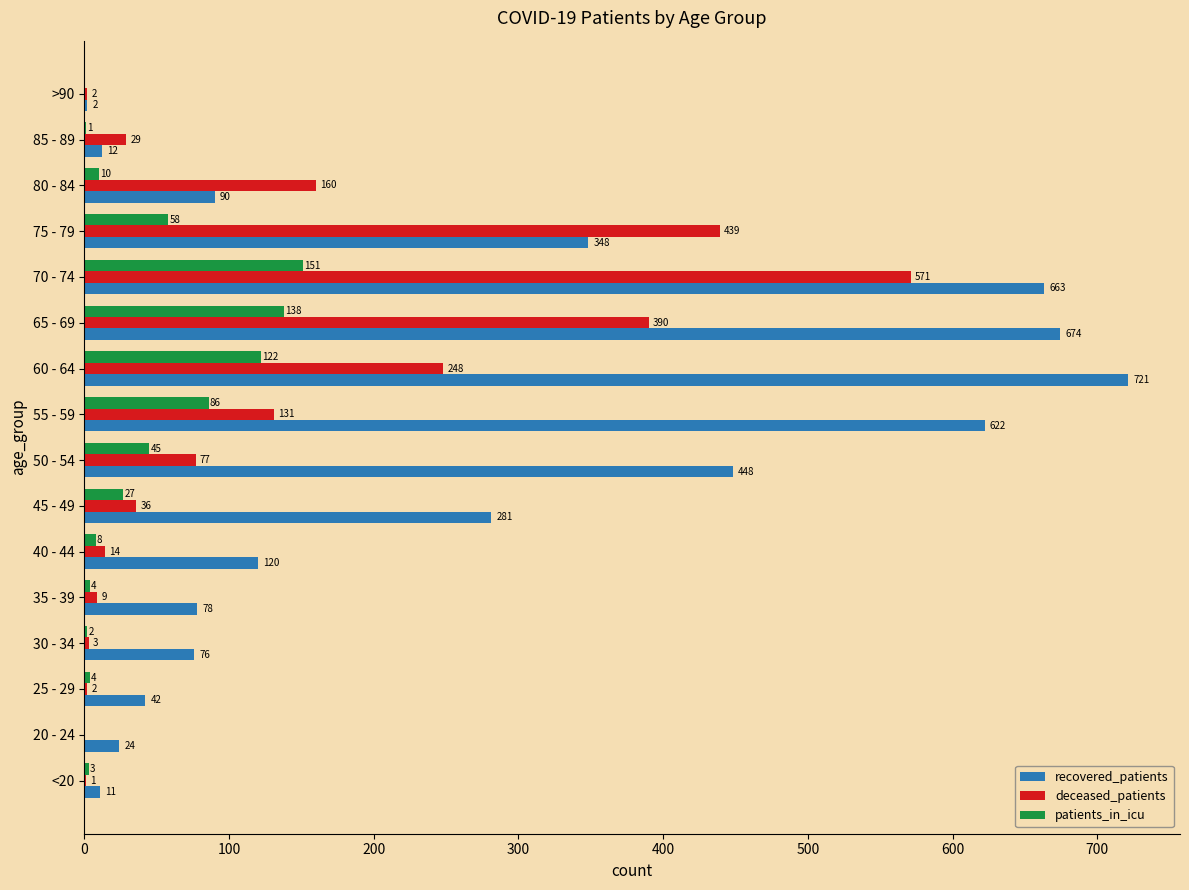

At which category is the sum across all series the highest?

70 - 74